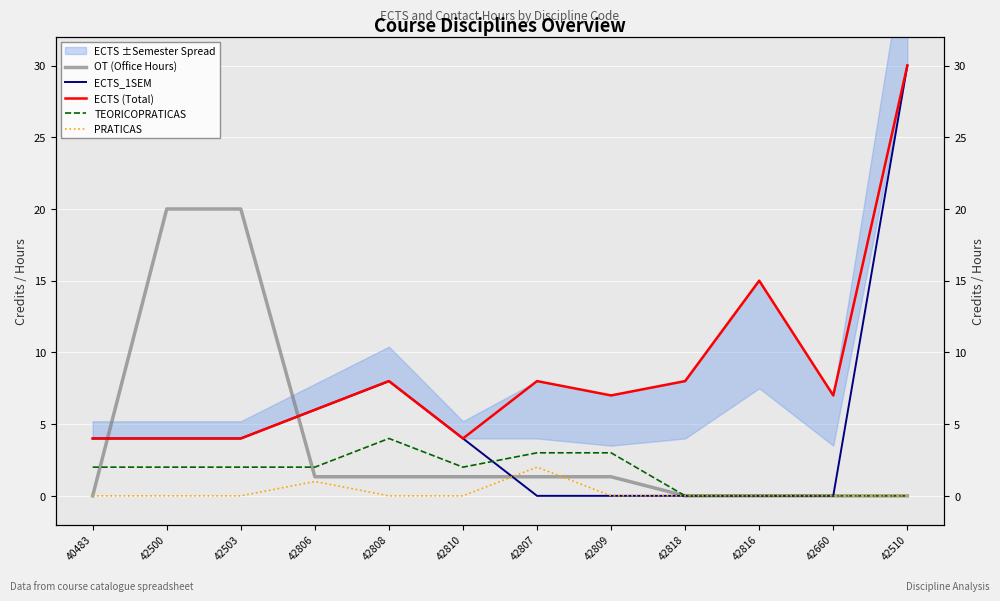

Rank the categories by ECTS (Total) value from highest to lowest.

42510, 42816, 42808, 42807, 42818, 42809, 42660, 42806, 40483, 42500, 42503, 42810